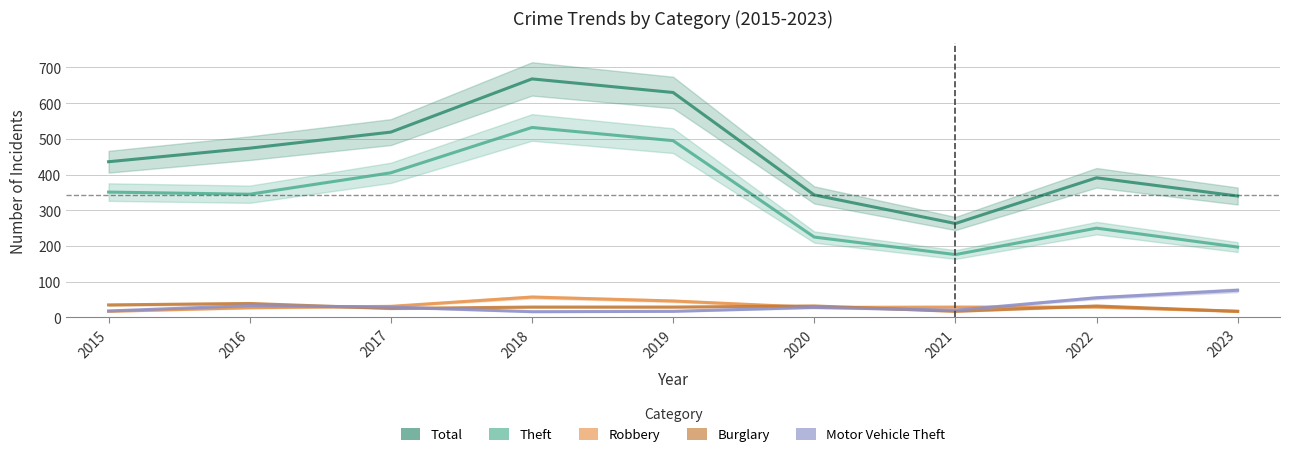

True or false: Motor Vehicle Theft and Theft cross at least once.

False